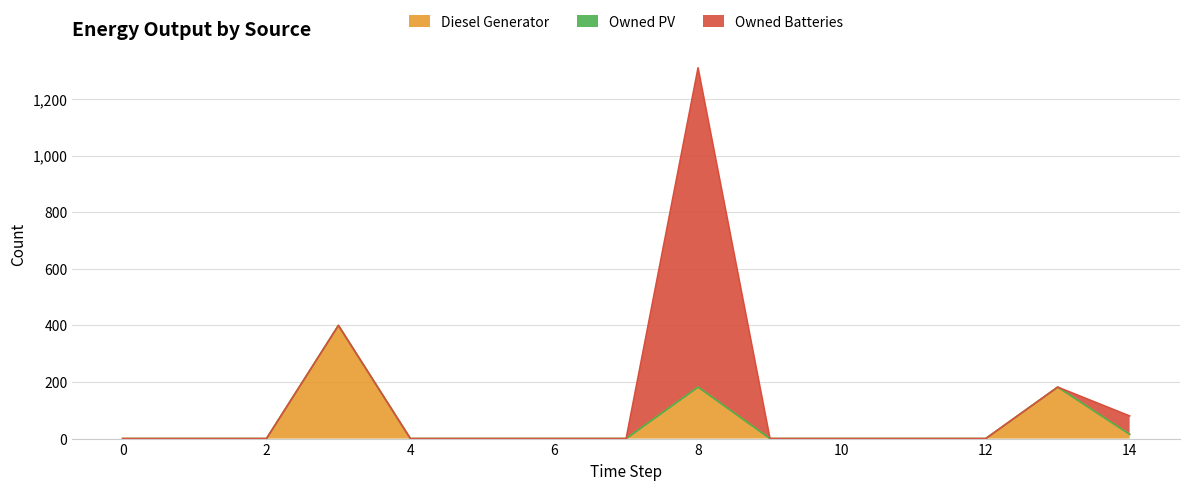

Which series has the largest total across all categories?

Owned Batteries